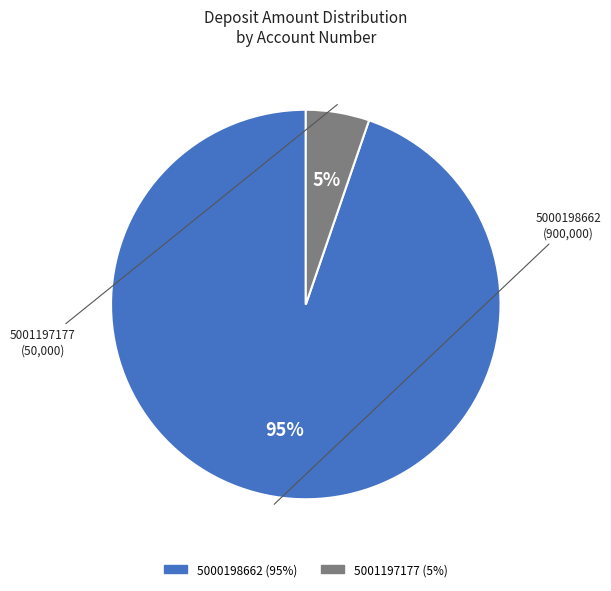

To the nearest percent, what portion does 5000198662 represent?

95%